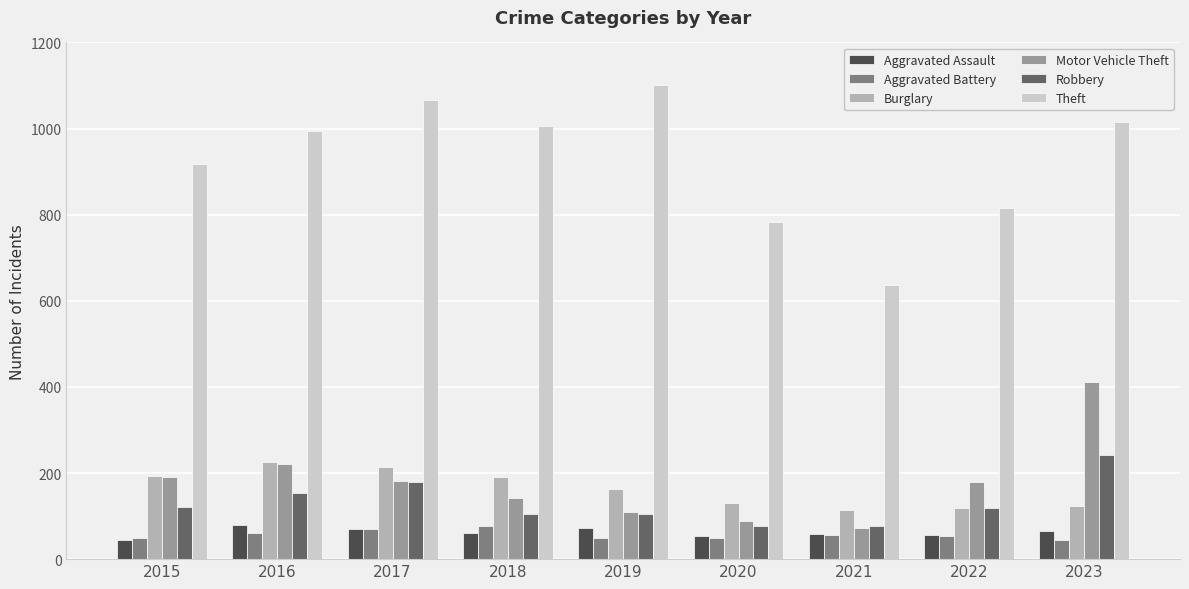

Which series has the largest total across all categories?

Theft